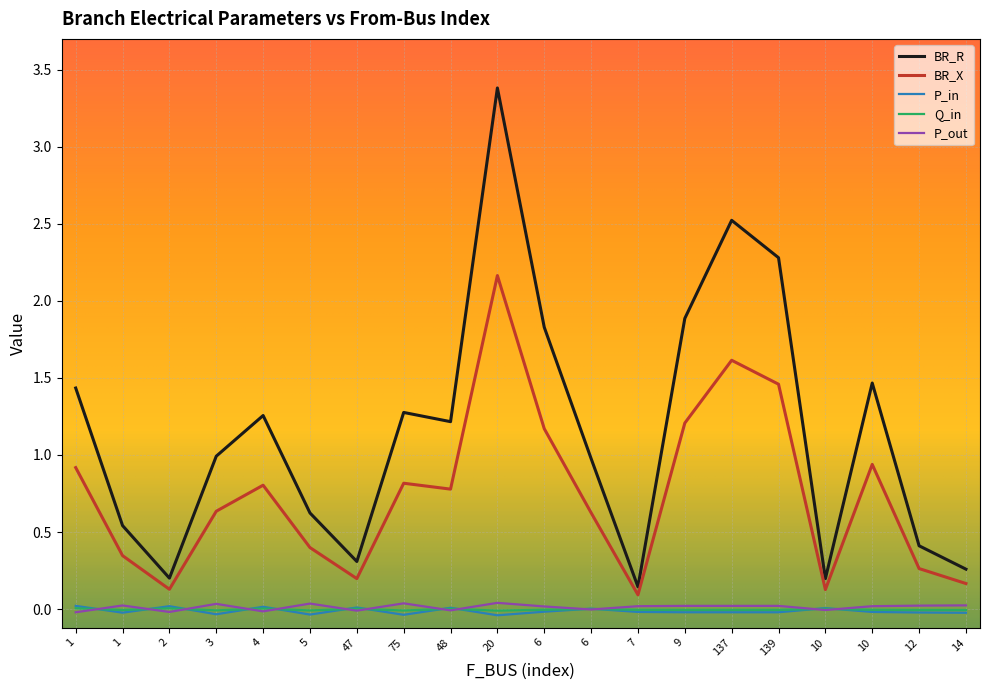

The value of Q_in at 48 is 0.0. True or false?

True